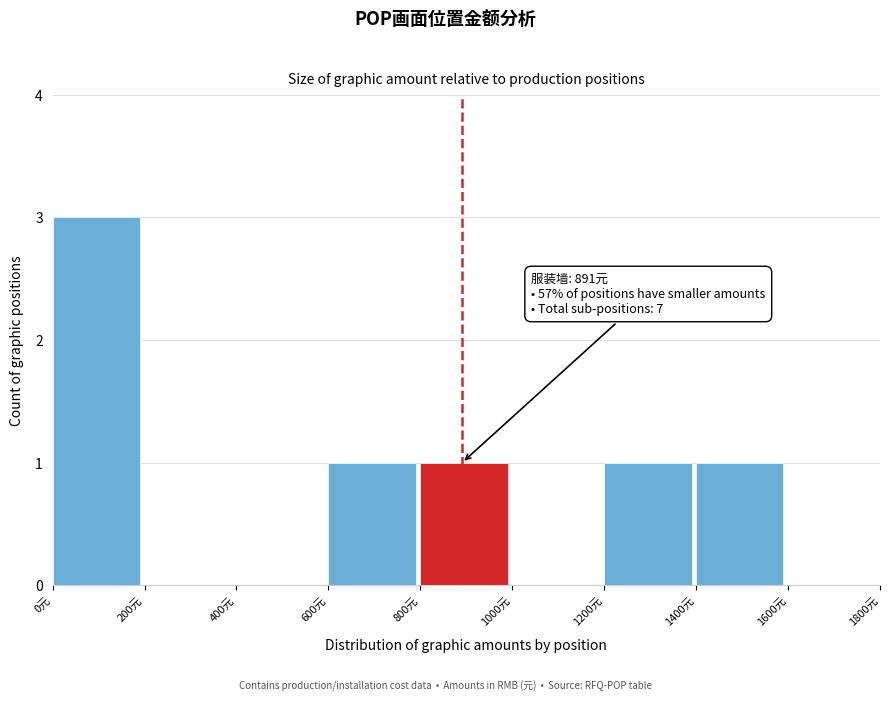

Over which range of the x-axis is the bar tallest?

0 to 200